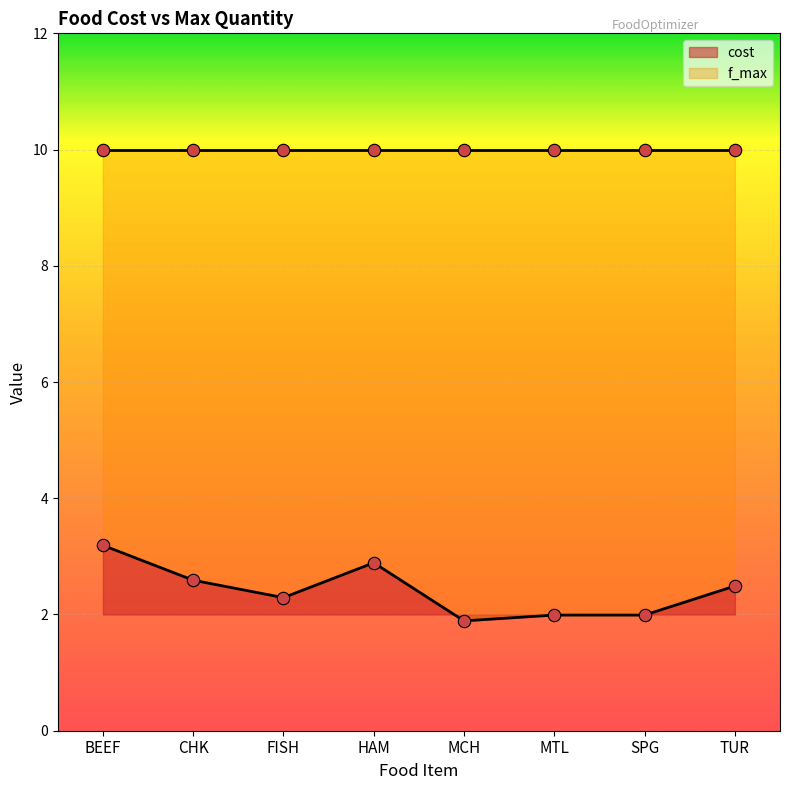

Between BEEF and MCH, which is larger?

BEEF